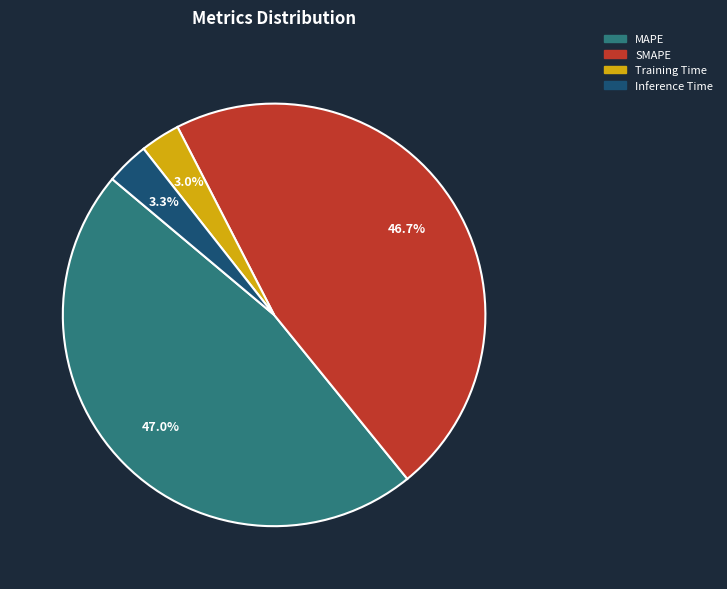

Between SMAPE and Training Time, which is larger?

SMAPE